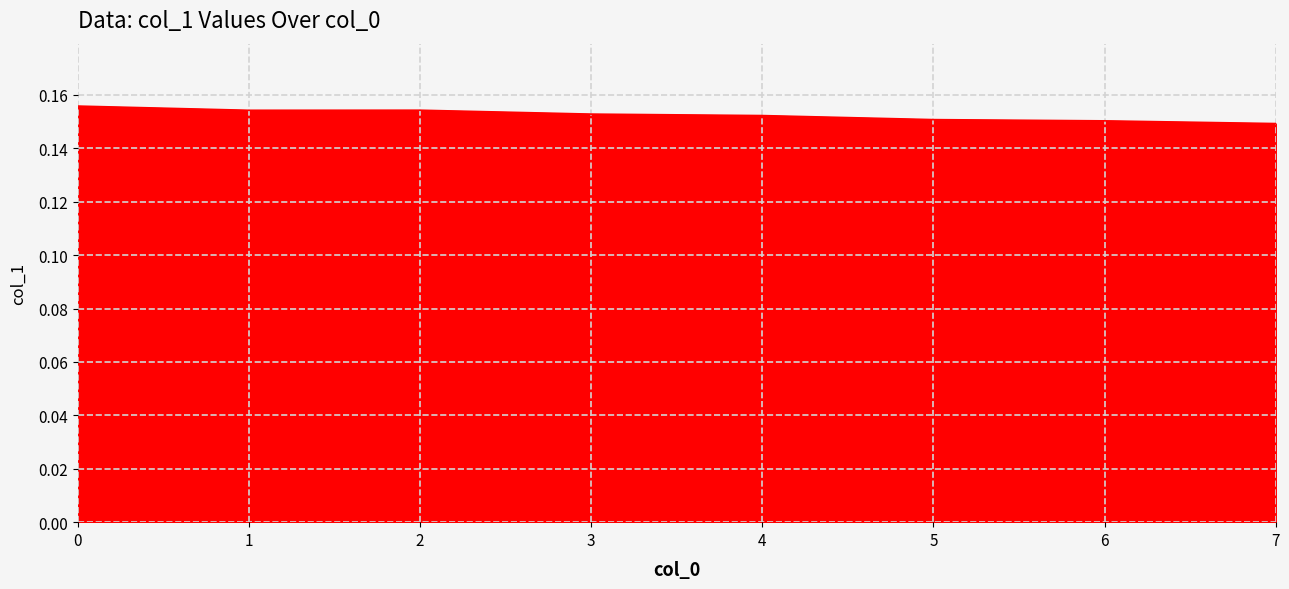

Count the values in the range 0 to 1.

8